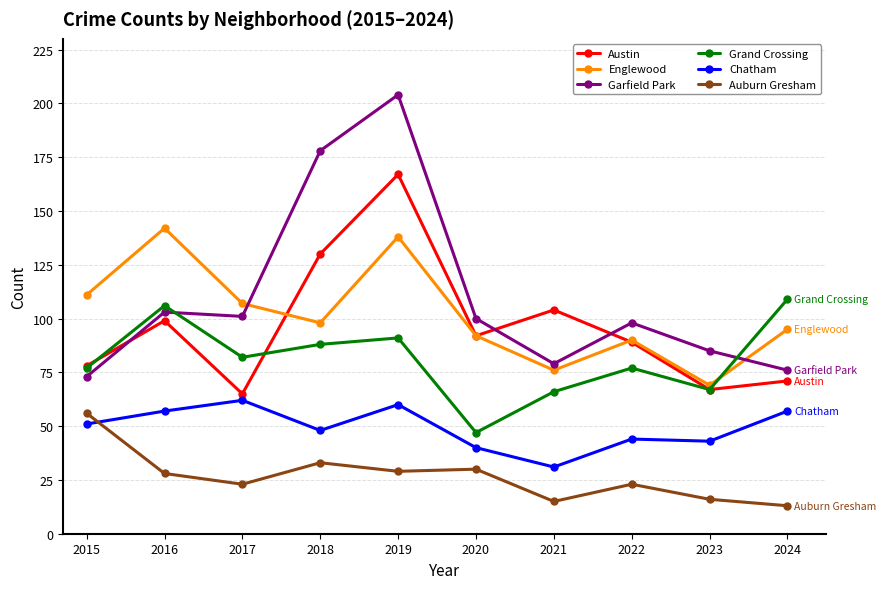

What is the difference between the second highest and second lowest values in the Chatham series?

20